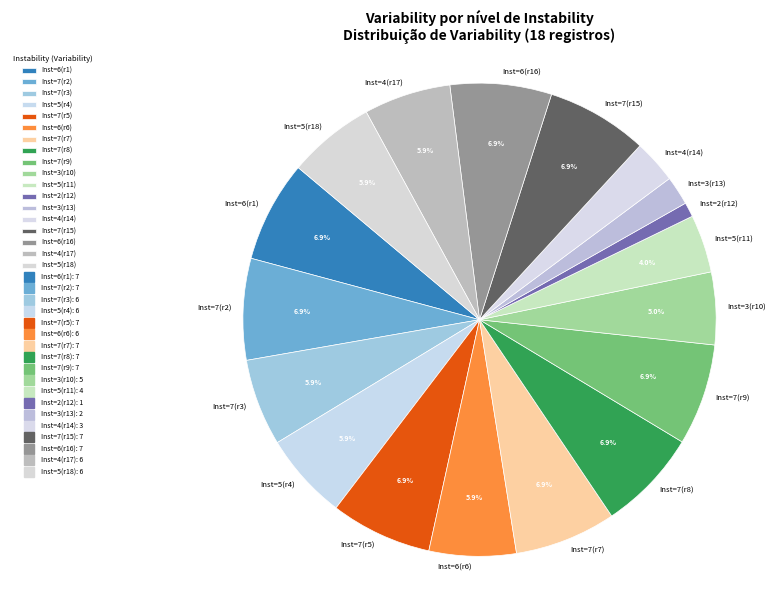

Is the sum of Inst=7(r9) and Inst=5(r18) greater than half?

No